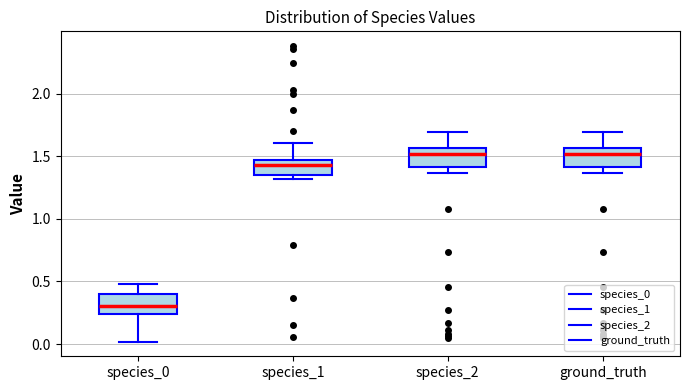

Reading left to right, read every box against the y-axis: the position of its median line, the range the box covers, and the ends of its whiskers. The values are not printed on the chart, so give them approximately, as read against the axis.

species_0: median 0.30, box 0.25 to 0.40, whiskers 0.00 to 0.50
species_1: median 1.45 (inside the box), box 1.35 to 1.45, whiskers 1.30 to 1.60
species_2: median 1.50, box 1.40 to 1.55, whiskers 1.35 to 1.70
ground_truth: median 1.50, box 1.40 to 1.55, whiskers 1.35 to 1.70